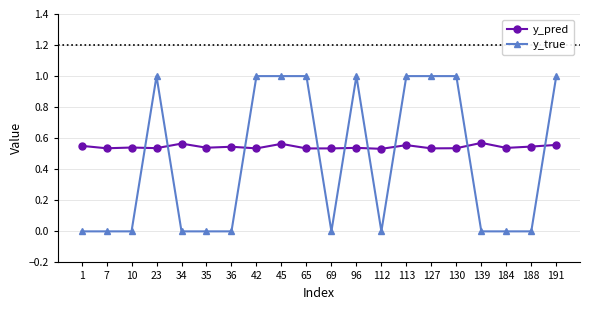

Between which two adjacent categories do y_true and y_pred first intersect?

10 and 23